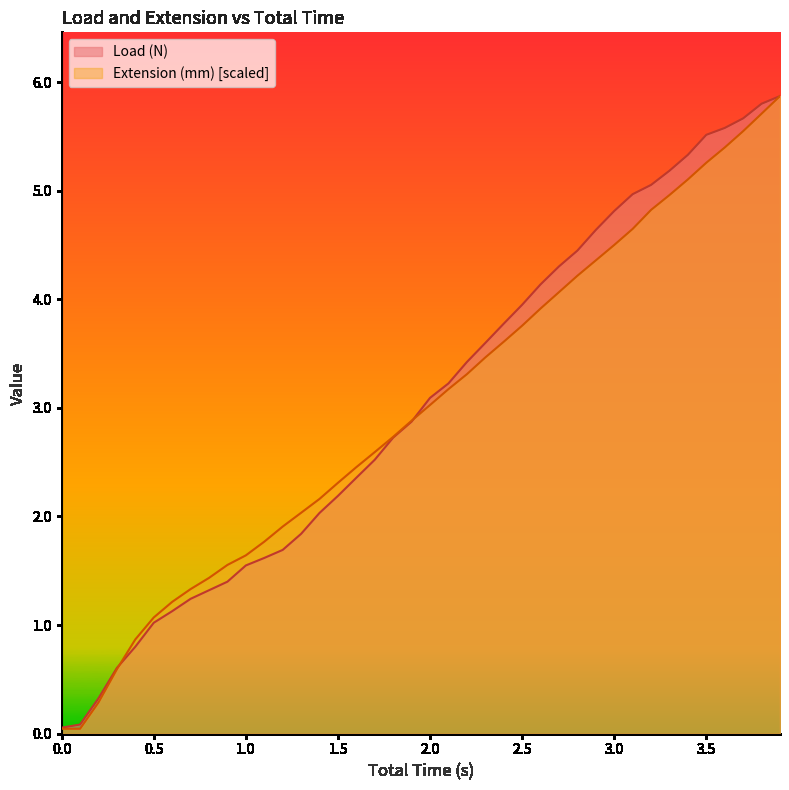

Reading left to right, transcribe all the data shown in this chart.

Total Time (s): 0.0	0.0	0.3	0.6	0.9	1.1	1.2	1.3	1.4	1.6	1.6	1.8	1.9	2.0	2.2	2.3	2.5	2.6	2.7	2.9	3.0	3.2	3.3	3.5	3.6	3.8	3.9	4.1	4.2	4.4	4.5	4.6	4.8	5.0	5.1	5.3	5.4	5.5	5.7	5.9
Load (N): 0.1	0.1	0.3	0.6	0.8	1.0	1.1	1.2	1.3	1.4	1.5	1.6	1.7	1.8	2.0	2.2	2.4	2.5	2.7	2.9	3.1	3.2	3.4	3.6	3.8	3.9	4.1	4.3	4.4	4.6	4.8	5.0	5.1	5.2	5.3	5.5	5.6	5.7	5.8	5.9